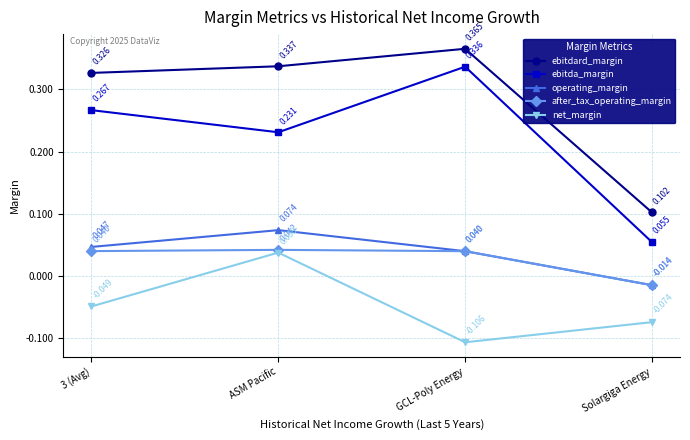

Is the value of operating_margin at 3 (Avg) greater than the value of after_tax_operating_margin at Solargiga Energy?

Yes